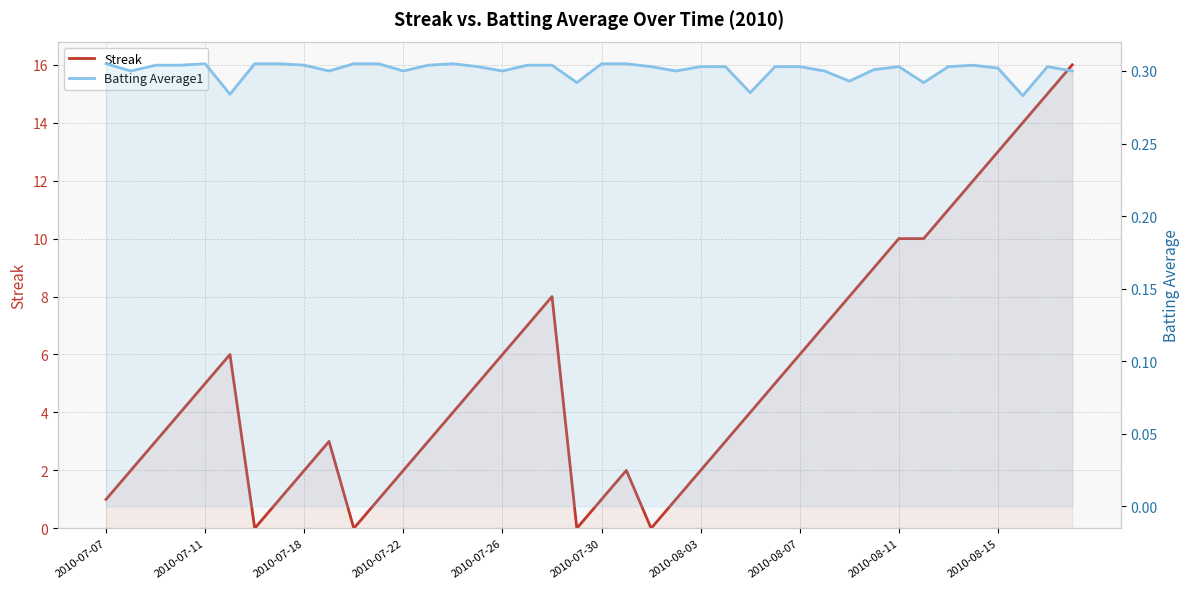

What is the total value across all series at 37?

14.3